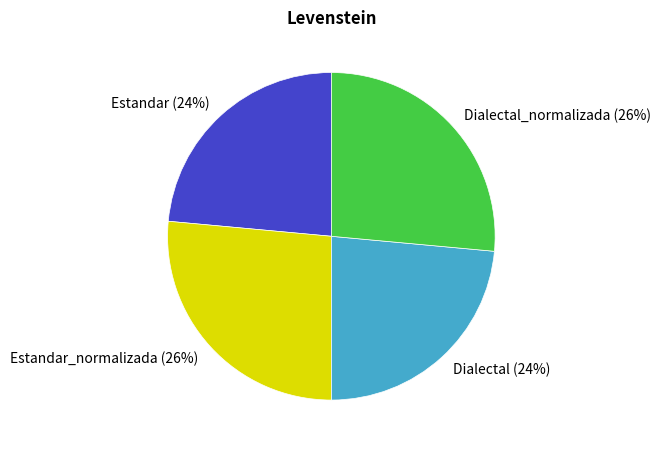

How many slices are in this pie chart?

4